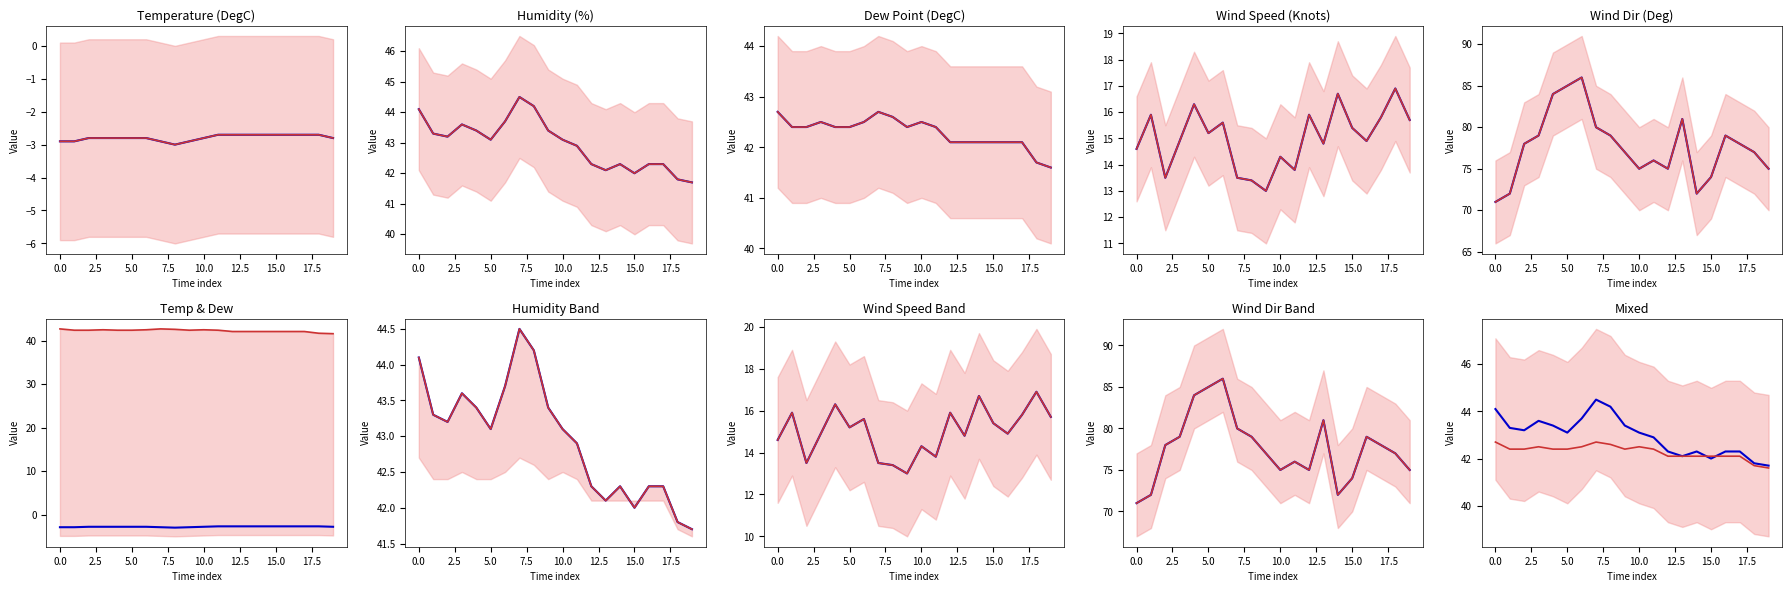

At which category does Observed reach its first local peak?

5.0